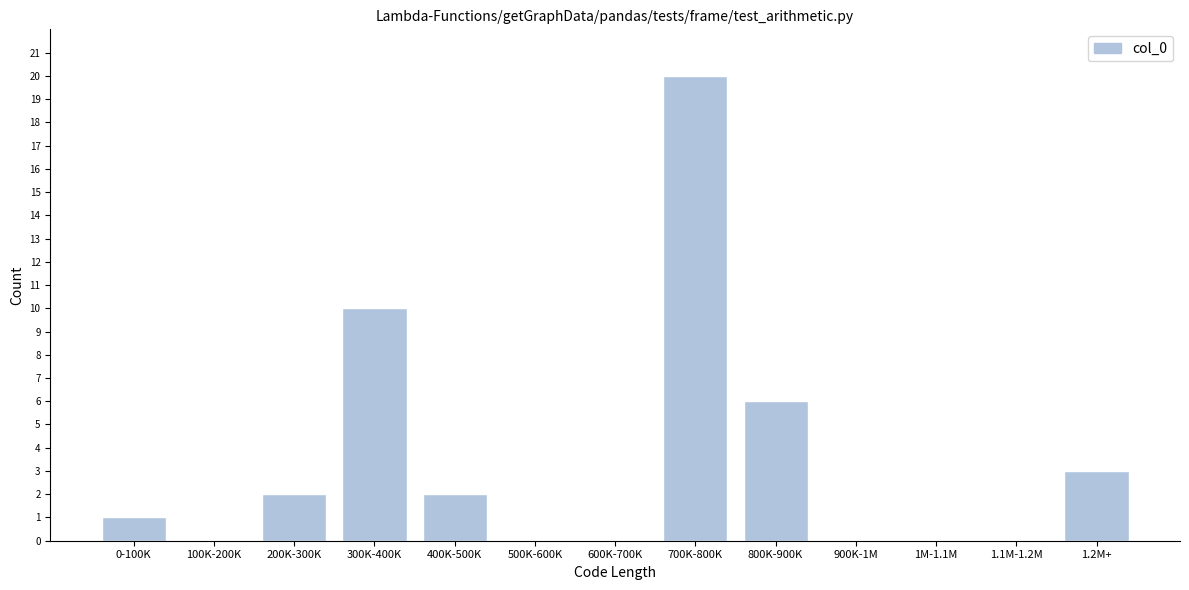

Reading left to right, list all the values displayed in this chart.

0-100K=1	100K-200K=0	200K-300K=2	300K-400K=10	400K-500K=2	500K-600K=0	600K-700K=0	700K-800K=20	800K-900K=6	900K-1M=0	1M-1.1M=0	1.1M-1.2M=0	1.2M+=3